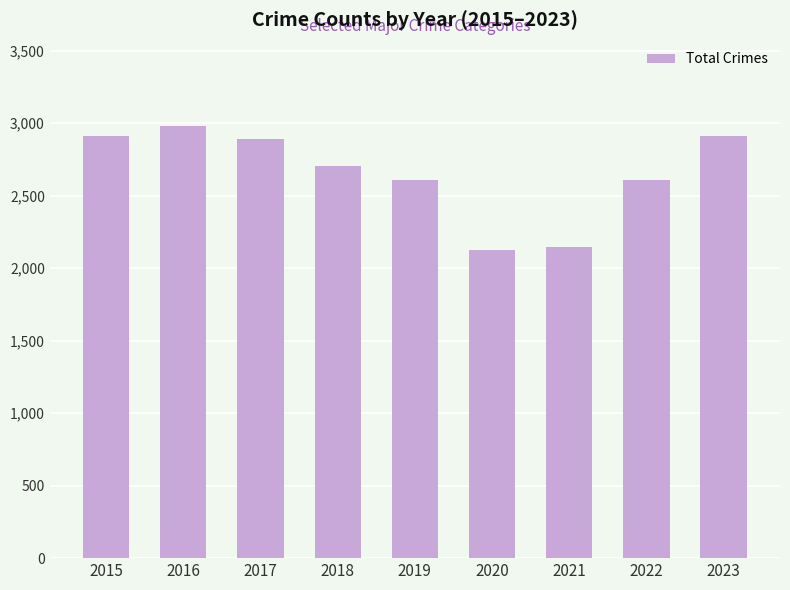

True or false: the data shows 1793 at 2017.

False